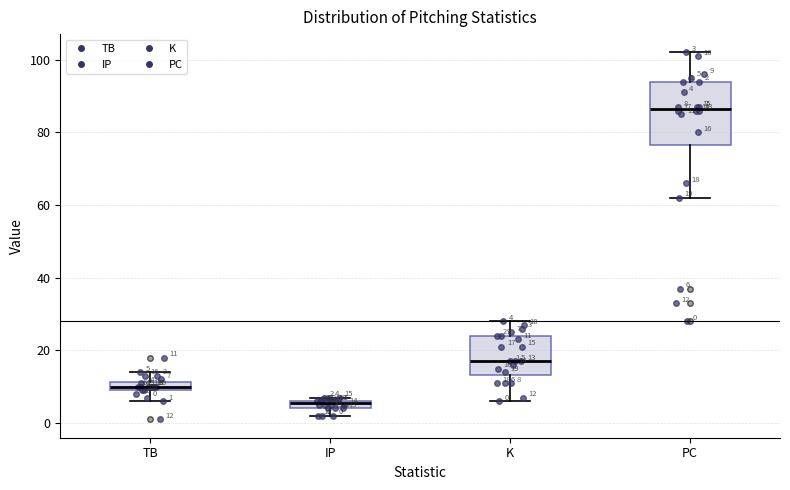

Which box is the tallest, from its lower edge to its upper edge?

PC